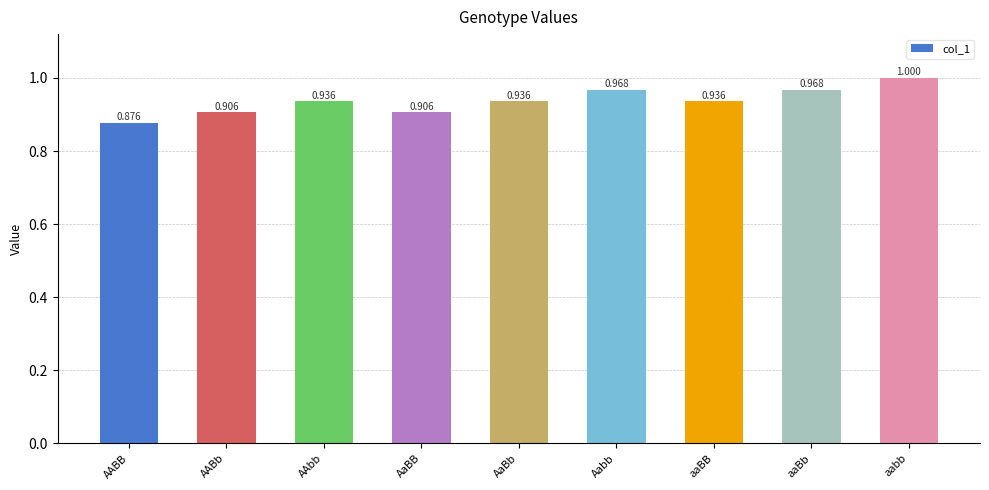

Which label corresponds to the smallest value in the chart?

AABB